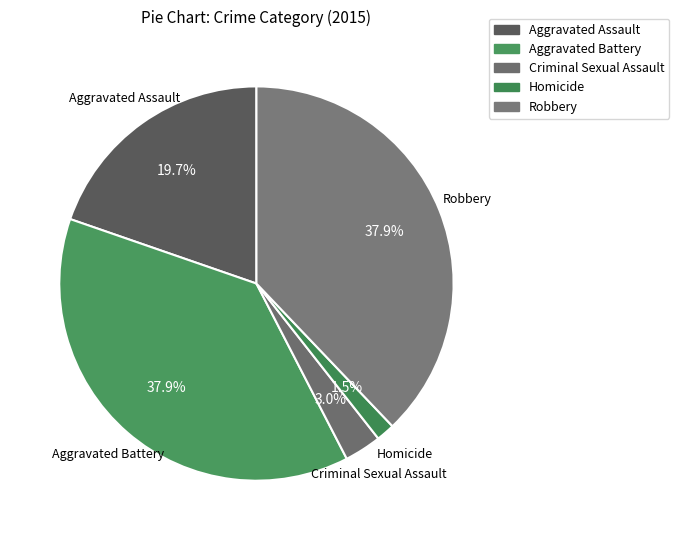

How many segments does this pie chart have?

5